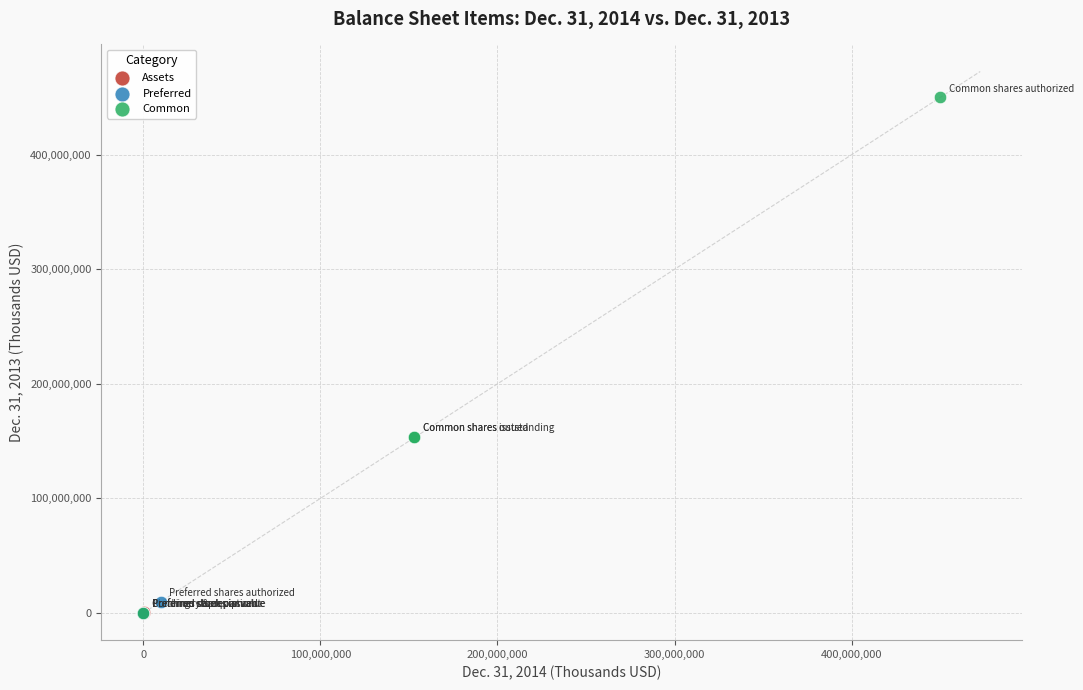

Which series reaches the maximum Y coordinate?

Common